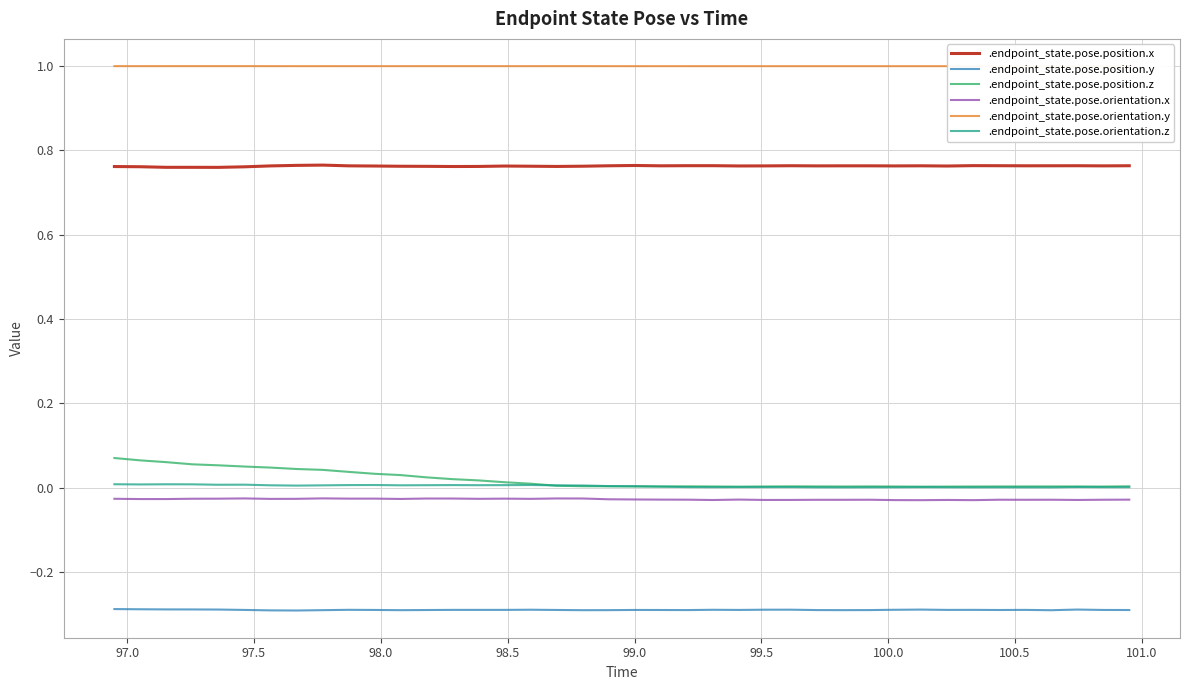

Is this an area chart (filled region under the line)?

No